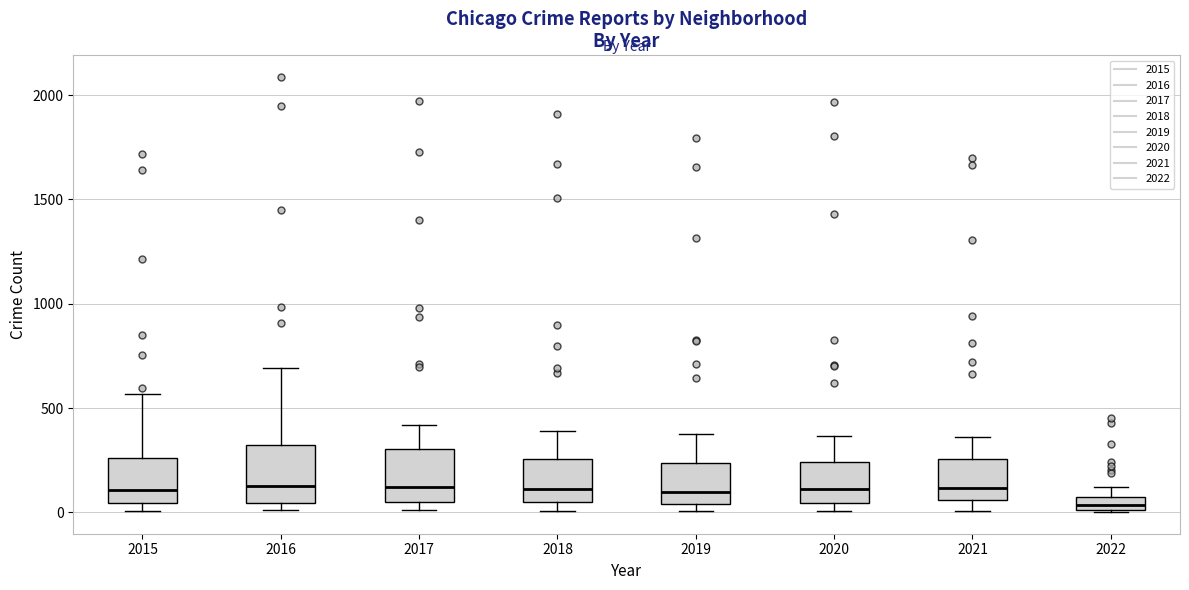

Where does the lower whisker of the box at x = 2021 end on the y-axis? The values are not printed on the chart, so give them approximately, as read against the axis.

0